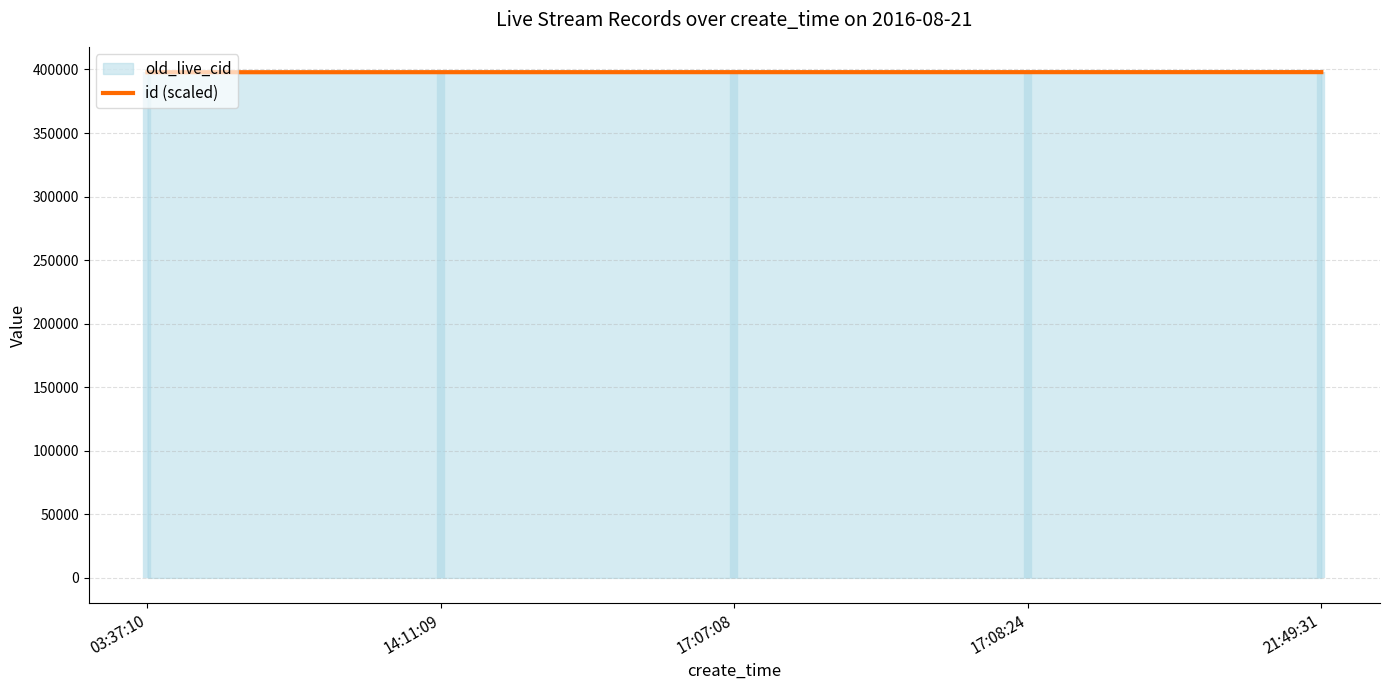

Reading left to right, transcribe all the data shown in this chart.

03:37:10=397836.1	14:11:09=397882.6	17:07:08=397900.8	17:08:24=397901.8	21:49:31=397924.1